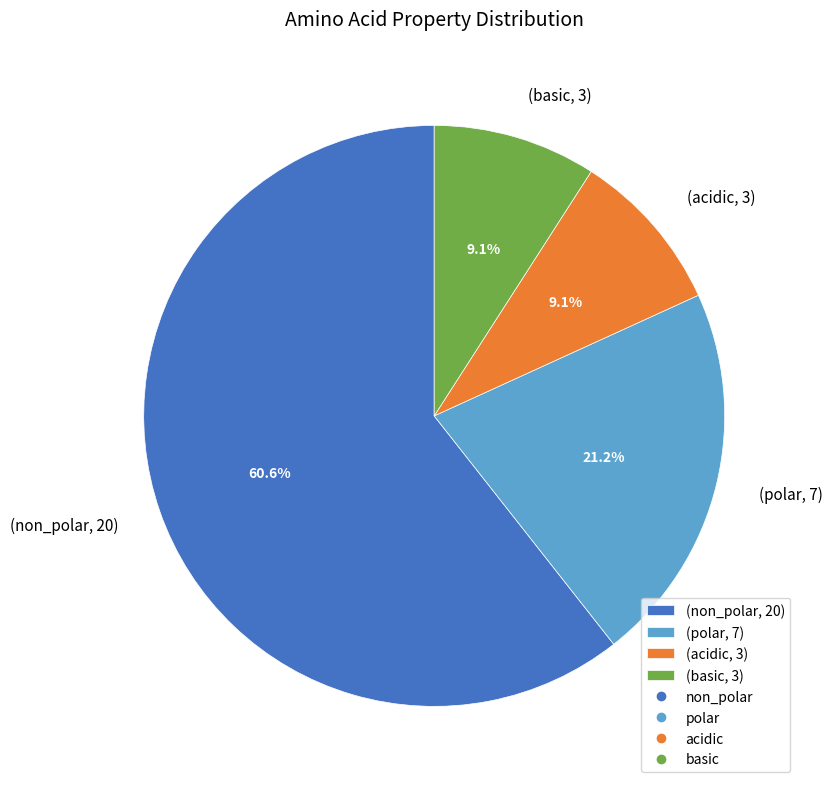

What percentage do (polar, 7) and (basic, 3) together represent?

30.3%